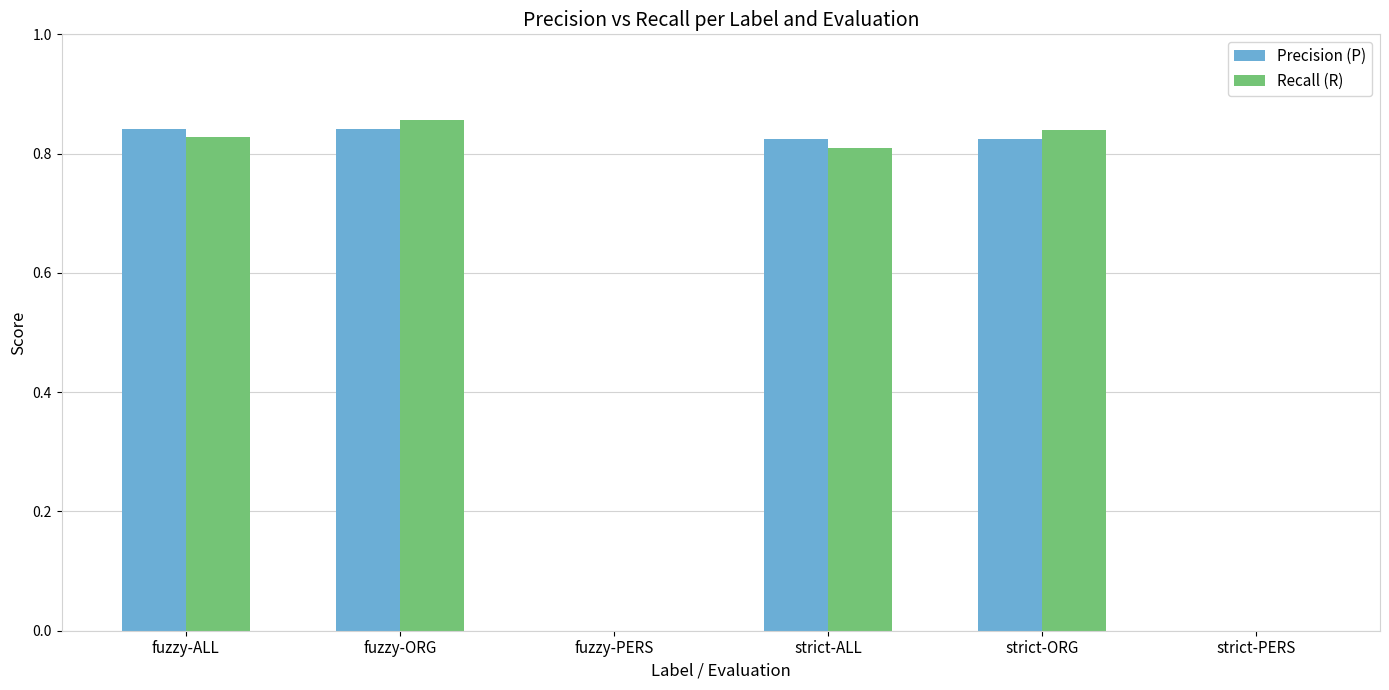

Is it true that Recall (R) equals 0.0 at strict-PERS?

True